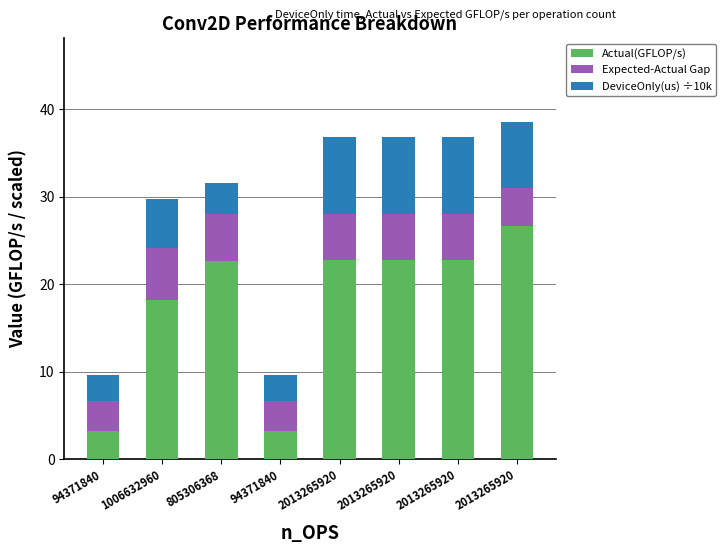

What is the difference between the maximum and minimum values in the Actual(GFLOP/s) series?

23.5